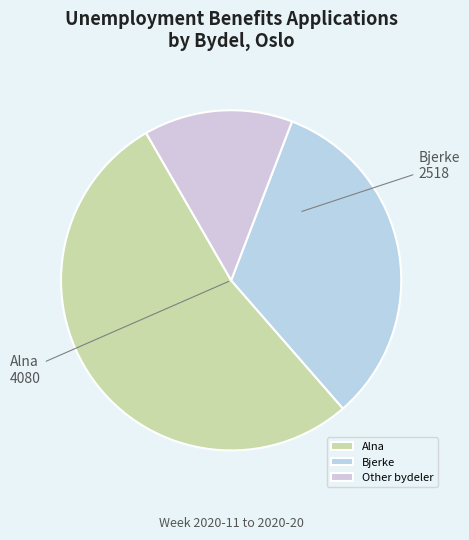

The Bjerke slice represents 33% of the pie. True or false?

True